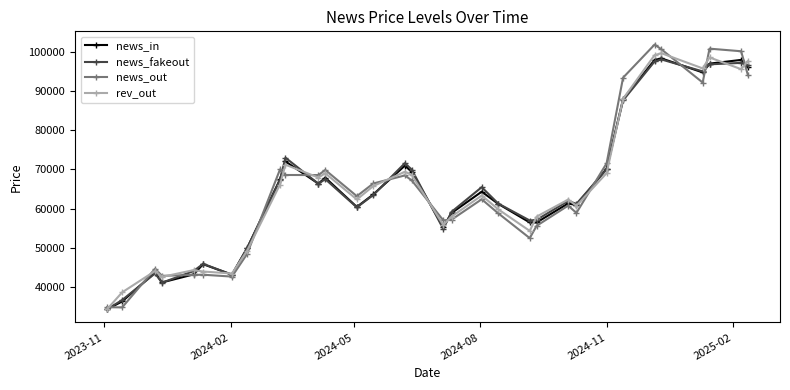

Which series has the widest spread of values?

news_out